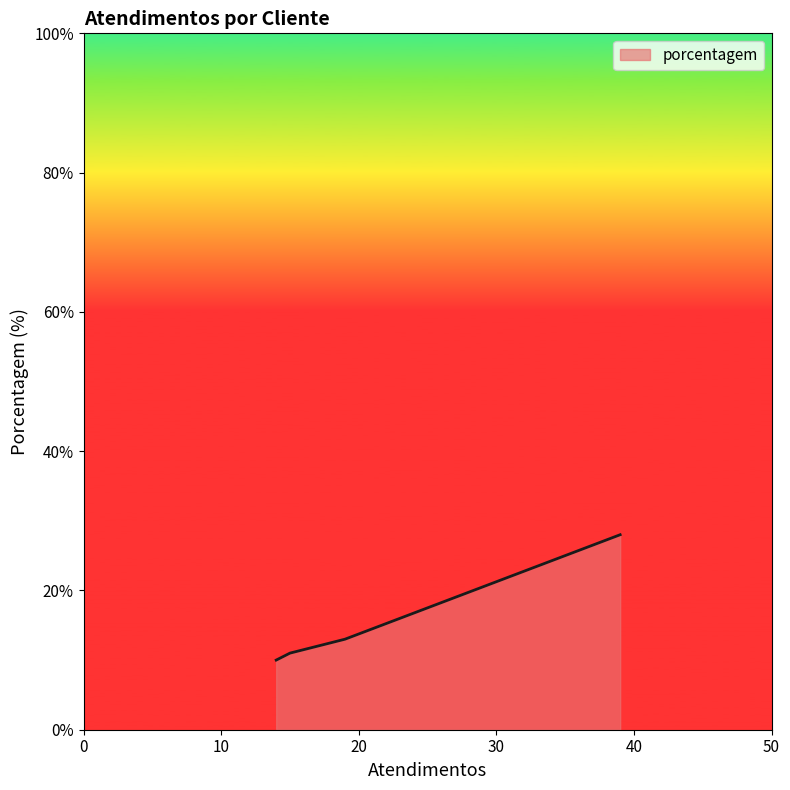

What is the smallest value displayed?

10